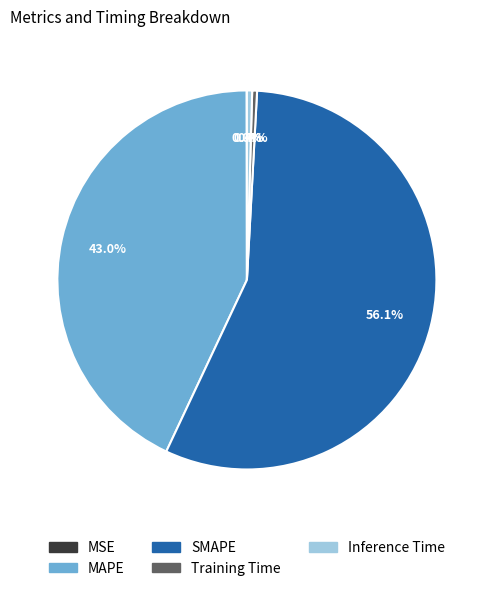

Is there a majority slice in this chart?

Yes